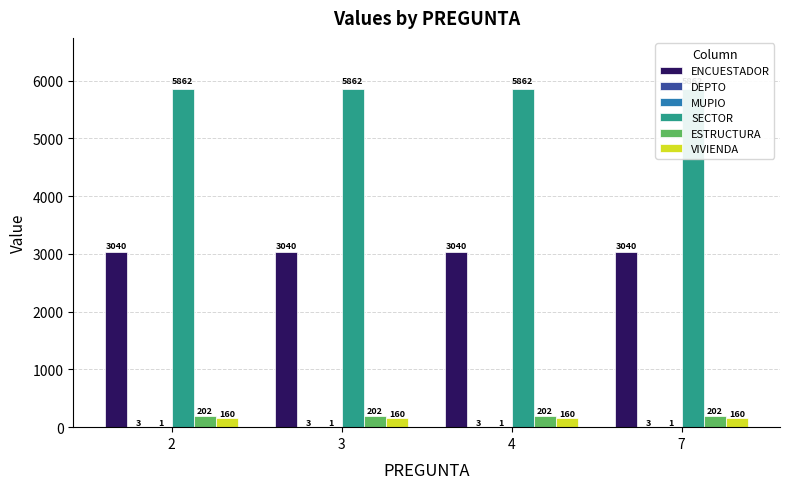

The value of ESTRUCTURA at 7 is 202. True or false?

True